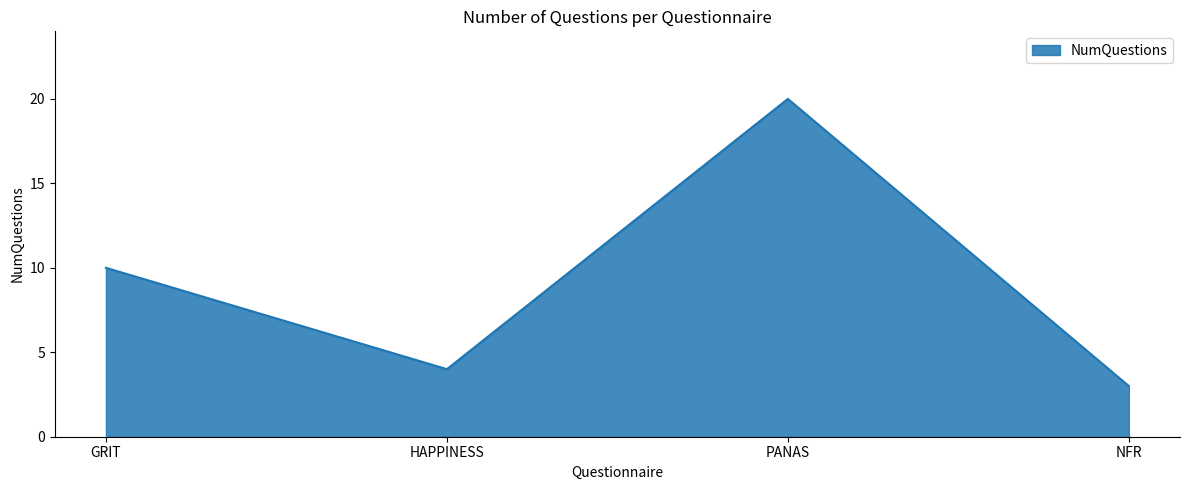

True or false: the data shows 4 at HAPPINESS.

True